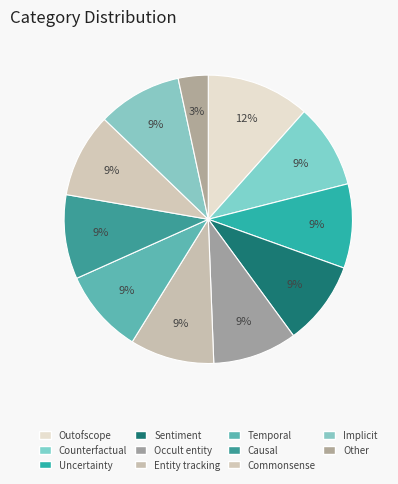

Which category has the smallest portion of the pie?

Other